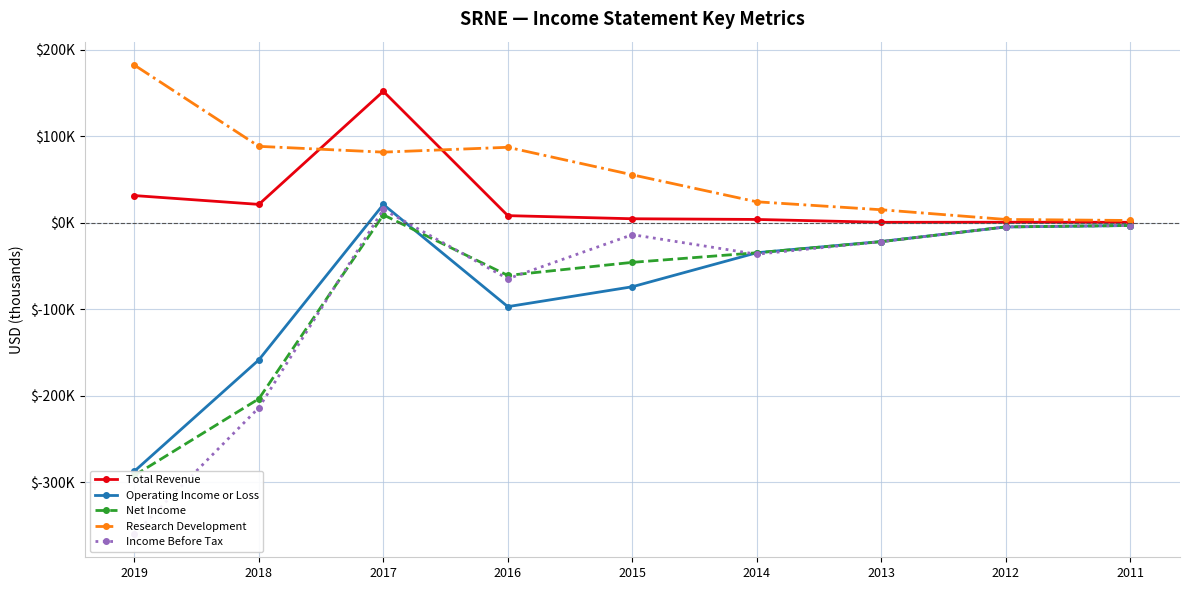

What is the value of the Total Revenue point at the 6th from the left?

3800